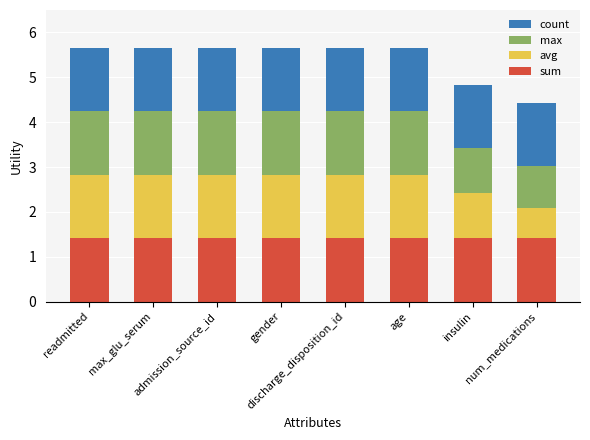

What are all the series names shown in the legend?

count, max, avg, sum